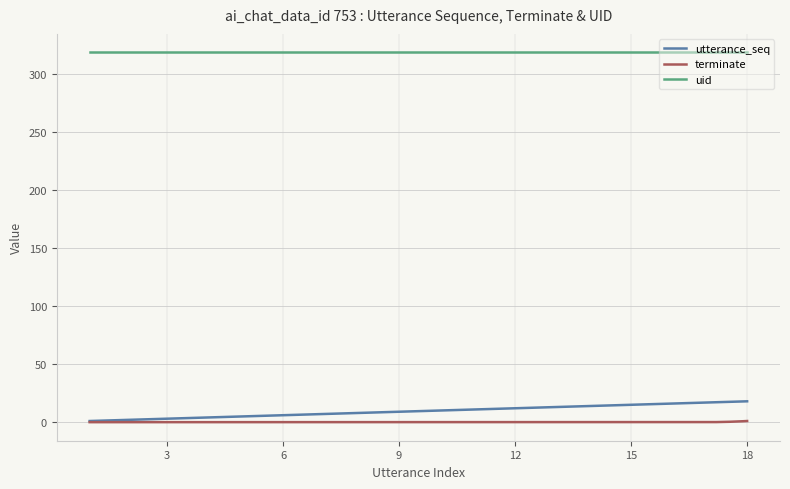

Which series has the largest total across all categories?

uid